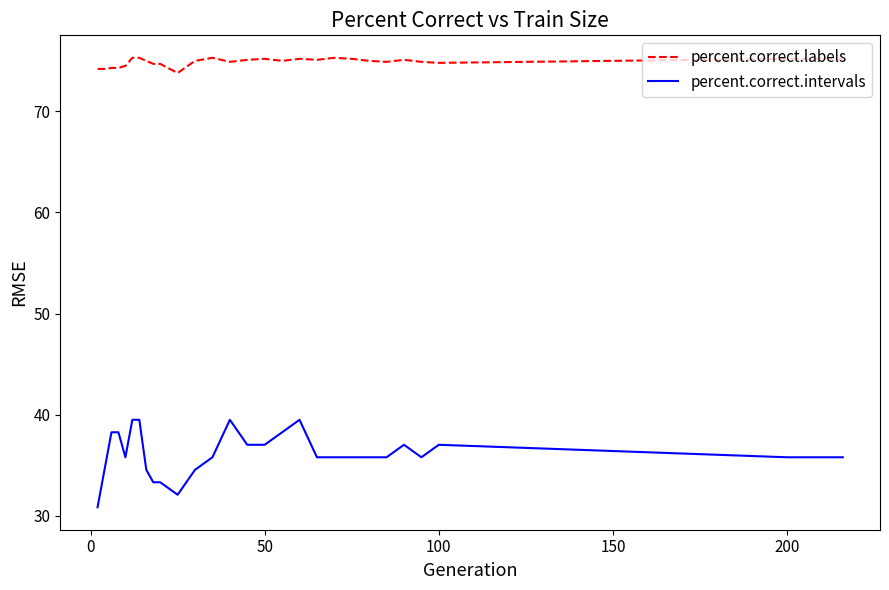

Rank the series by their average value, from highest to lowest.

percent.correct.labels, percent.correct.intervals